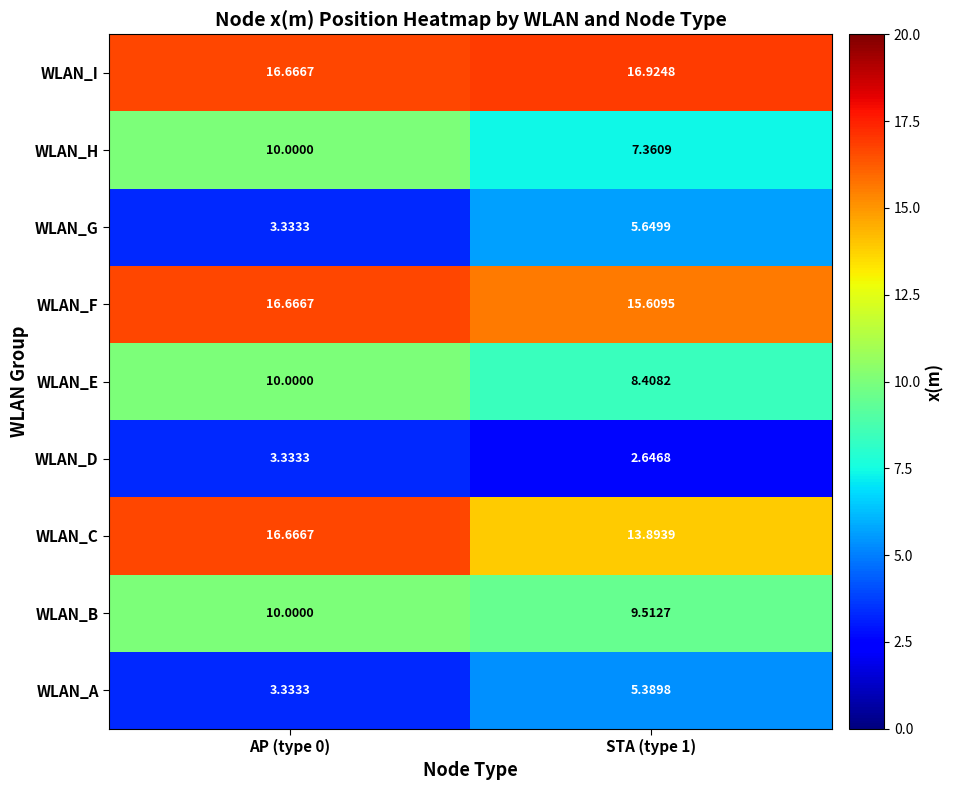

At STA (type 1), list the series in order from largest to smallest.

WLAN_I, WLAN_F, WLAN_C, WLAN_B, WLAN_E, WLAN_H, WLAN_G, WLAN_A, WLAN_D